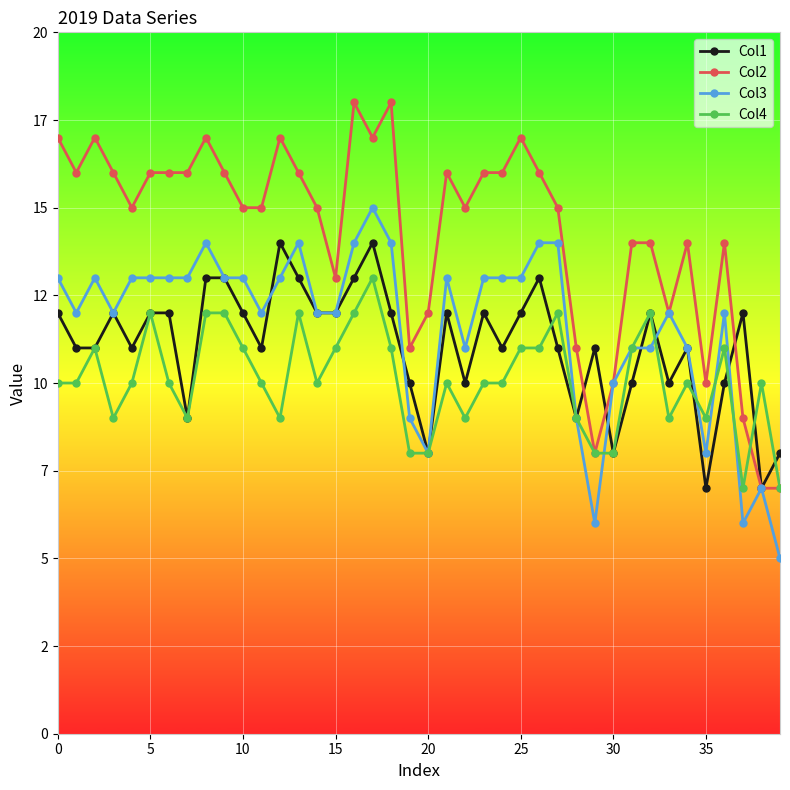

What is the maximum value for Col4?

13